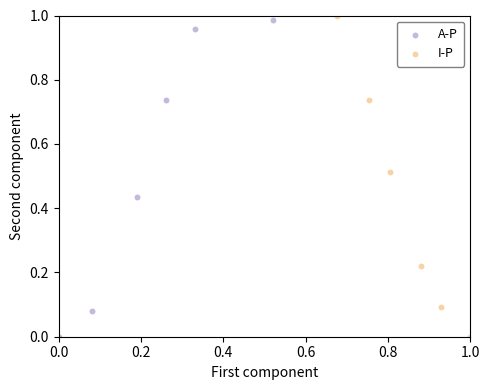

What are all the series names shown in the legend?

A-P, I-P